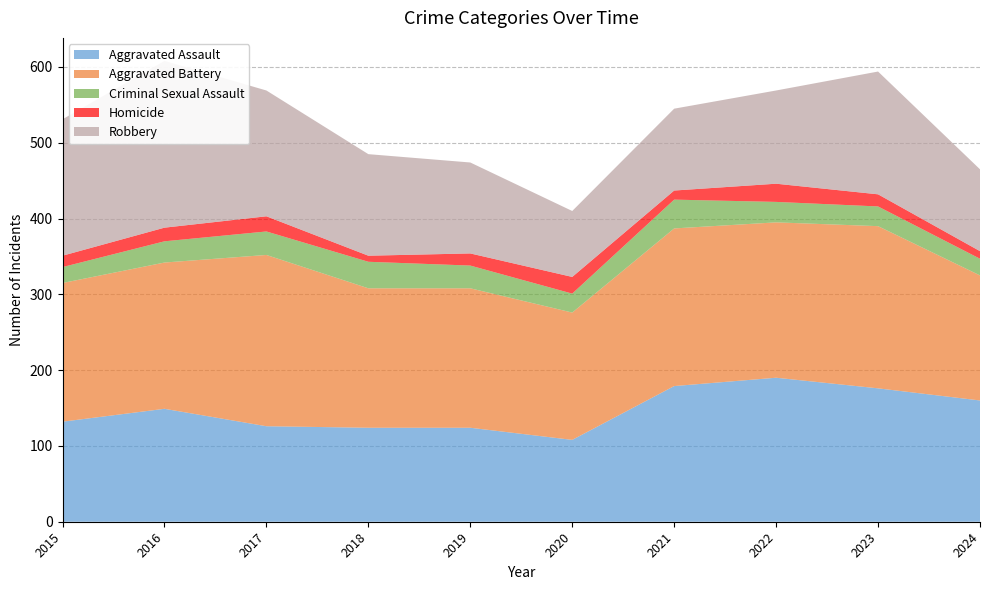

Reading left to right, what are all the values shown in this chart?

Aggravated Assault: 132	149	126	124	124	108	179	190	176	160
Aggravated Battery: 183	193	226	184	184	168	208	205	214	165
Criminal Sexual Assault: 21	28	31	35	30	25	38	27	26	22
Homicide: 15	18	20	8	16	22	12	24	16	10
Robbery: 180	220	166	134	120	87	108	123	162	108